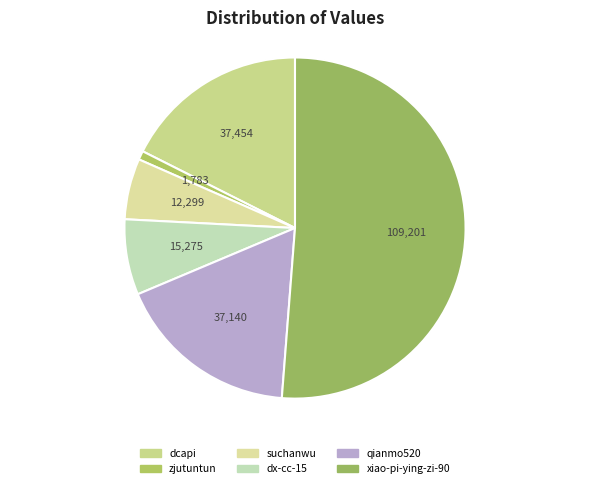

Combined, do xiao-pi-ying-zi-90 and dx-cc-15 account for over 50%?

Yes